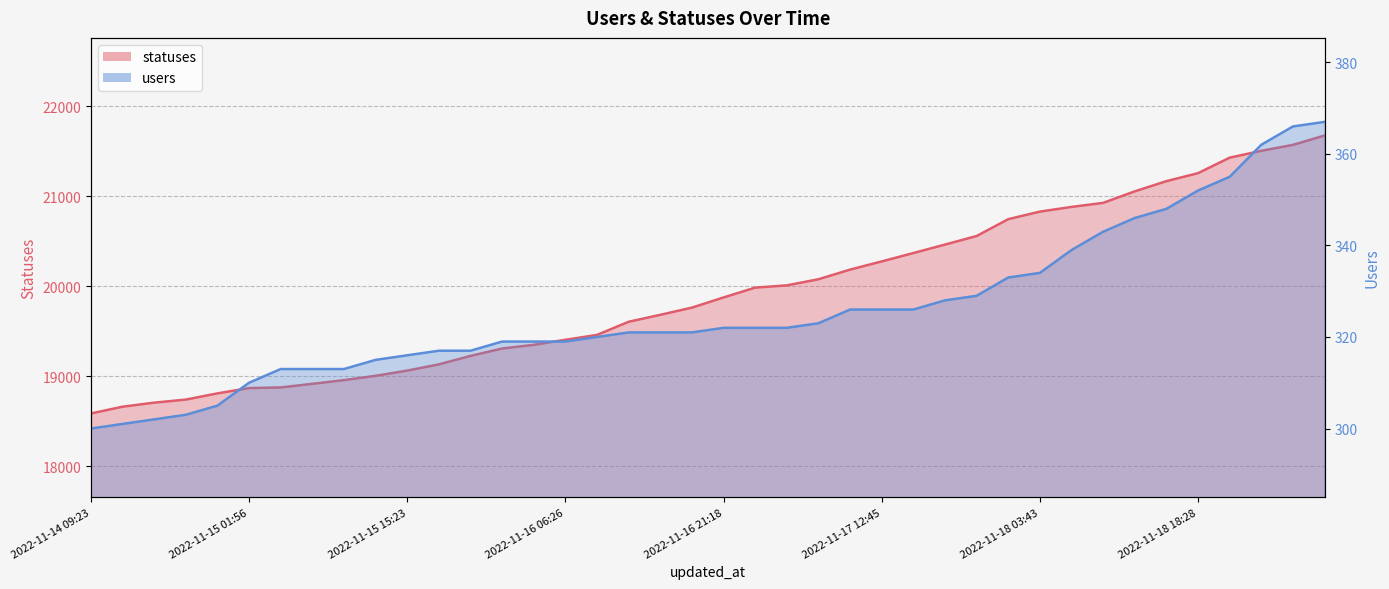

What is the sum of the users values at 2022-11-16 01:57 and 2022-11-15 18:27?

636